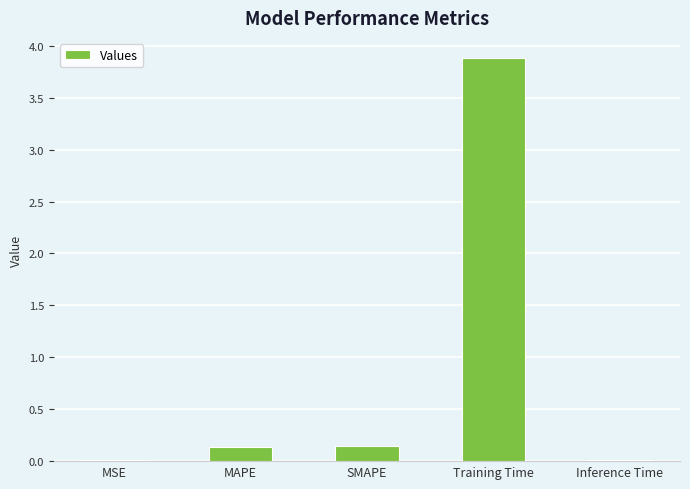

Which has a higher value, Inference Time or SMAPE?

SMAPE